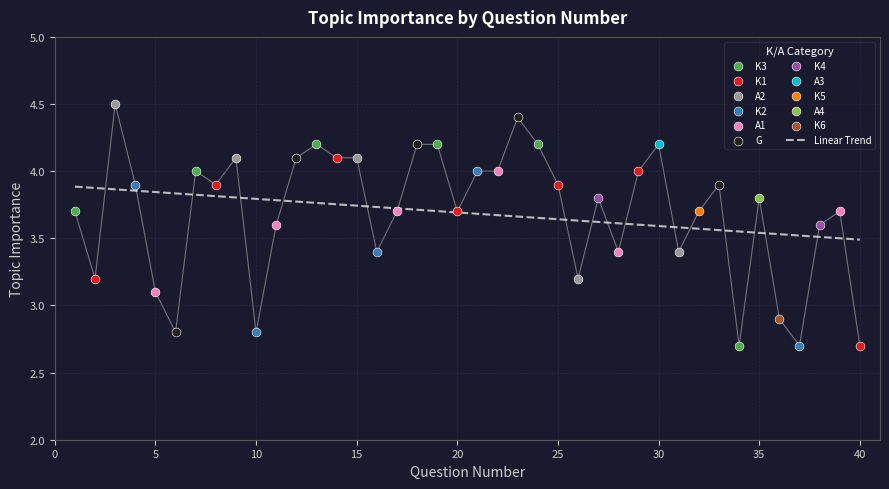

Between 25 and 22, which is larger?

22